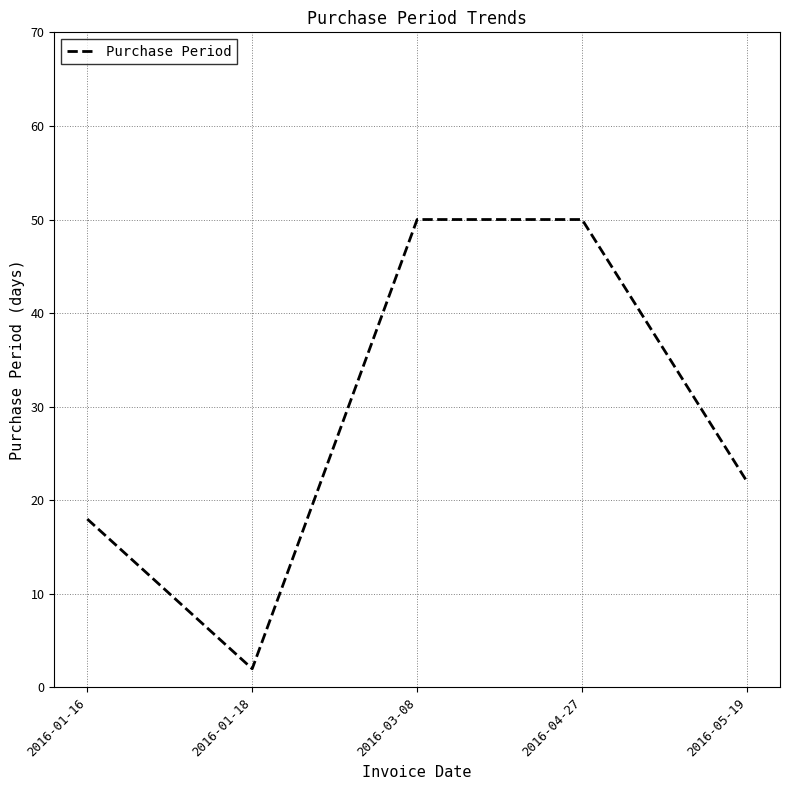

What is the difference between the second highest and minimum values?

48